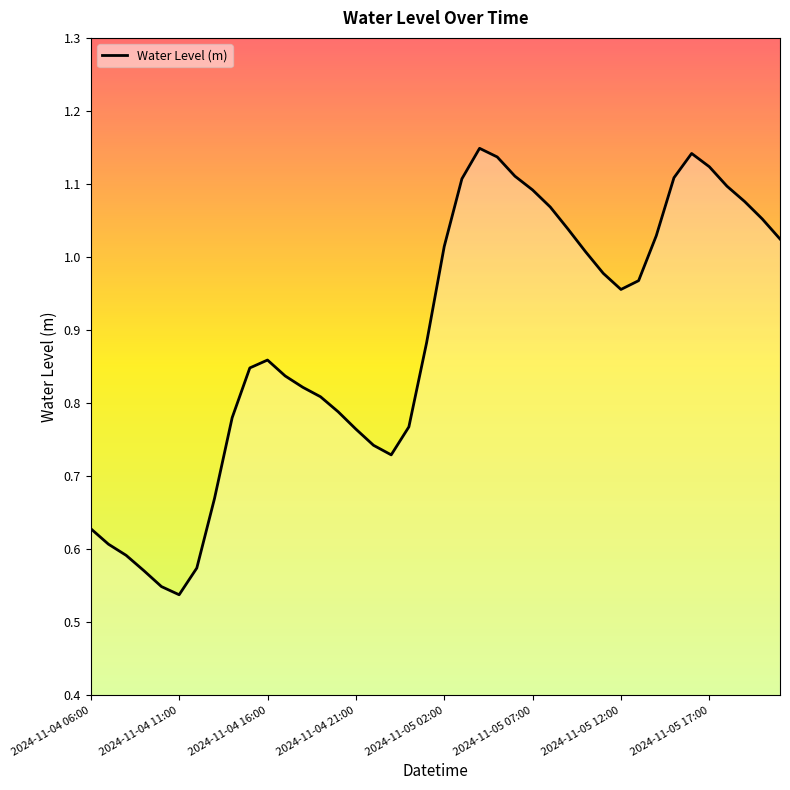

What is the difference between the second highest and minimum values?

0.6